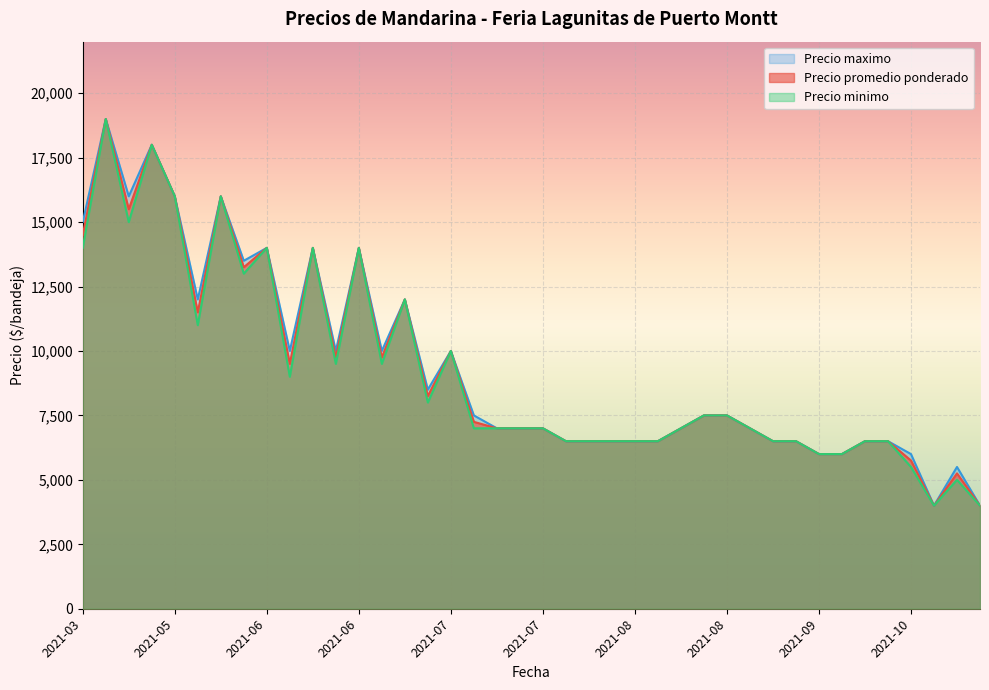

Between 2021-05-28 and 2021-07-13, which series saw the biggest shift?

Precio promedio ponderado